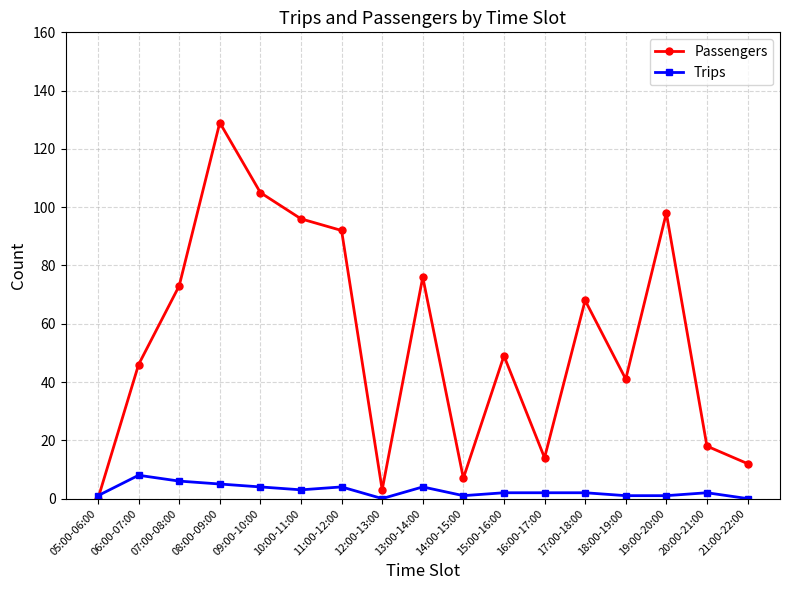

What is the label of the 14th point from the right?

08:00-09:00